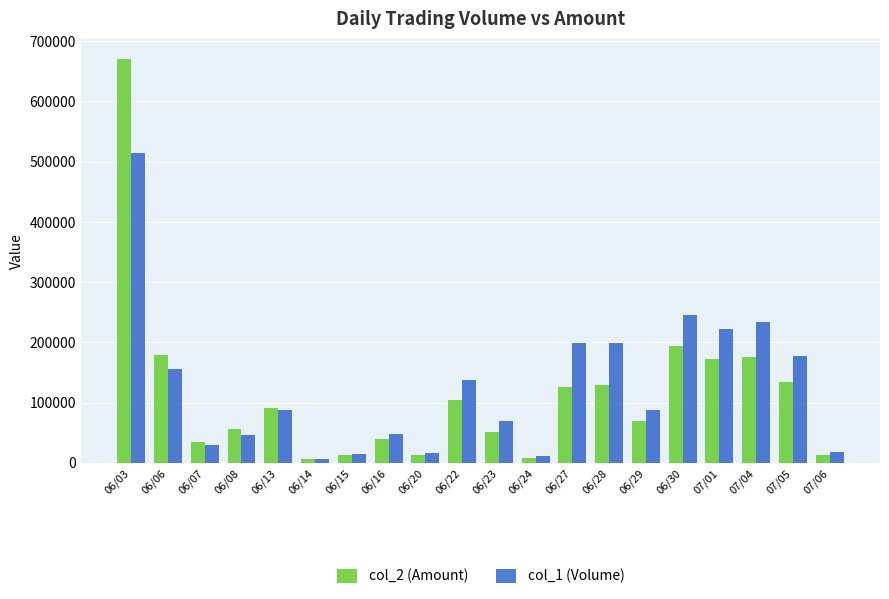

What is the sum of the col_2 (Amount) values at 07/01 and 06/13?

263810